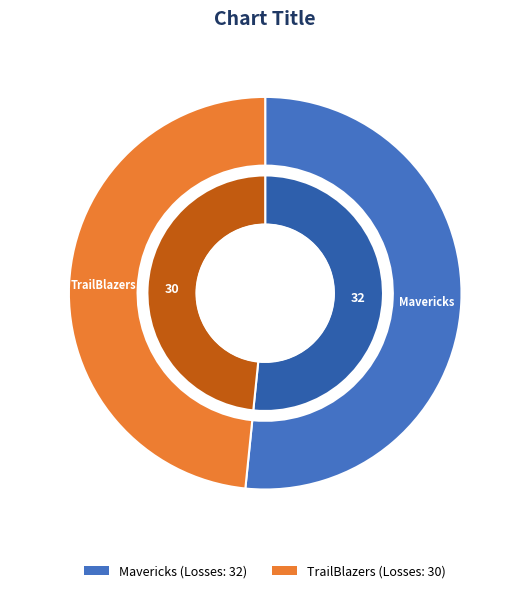

Combined, do TrailBlazers and Mavericks account for over 50%?

Yes